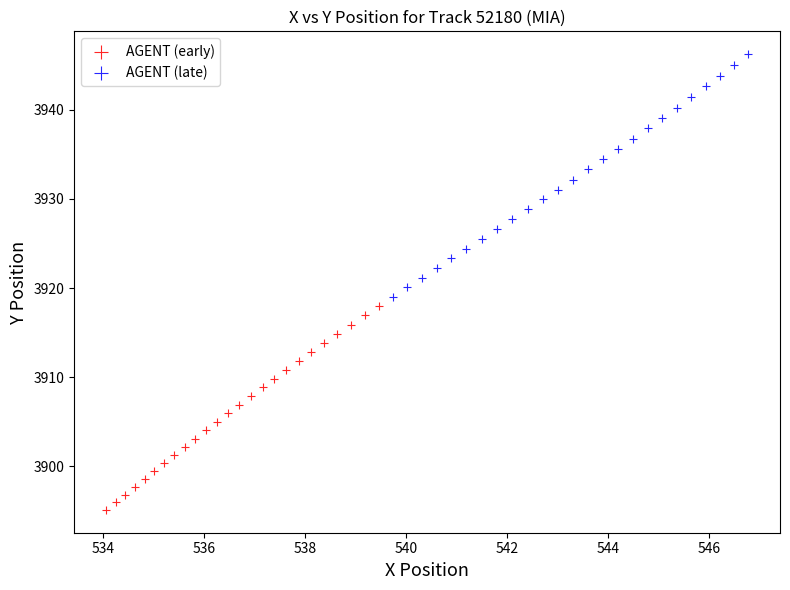

Which series has the widest spread of Y values?

AGENT (late)